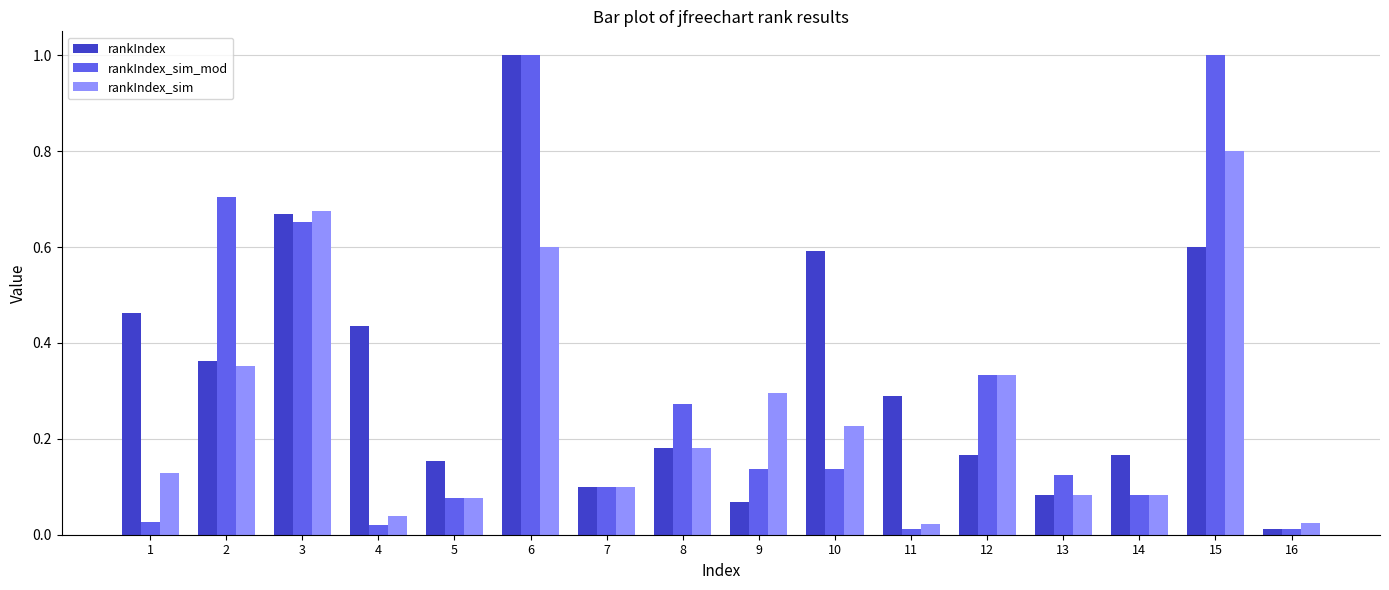

What is the total value across all series at 3?

2.0